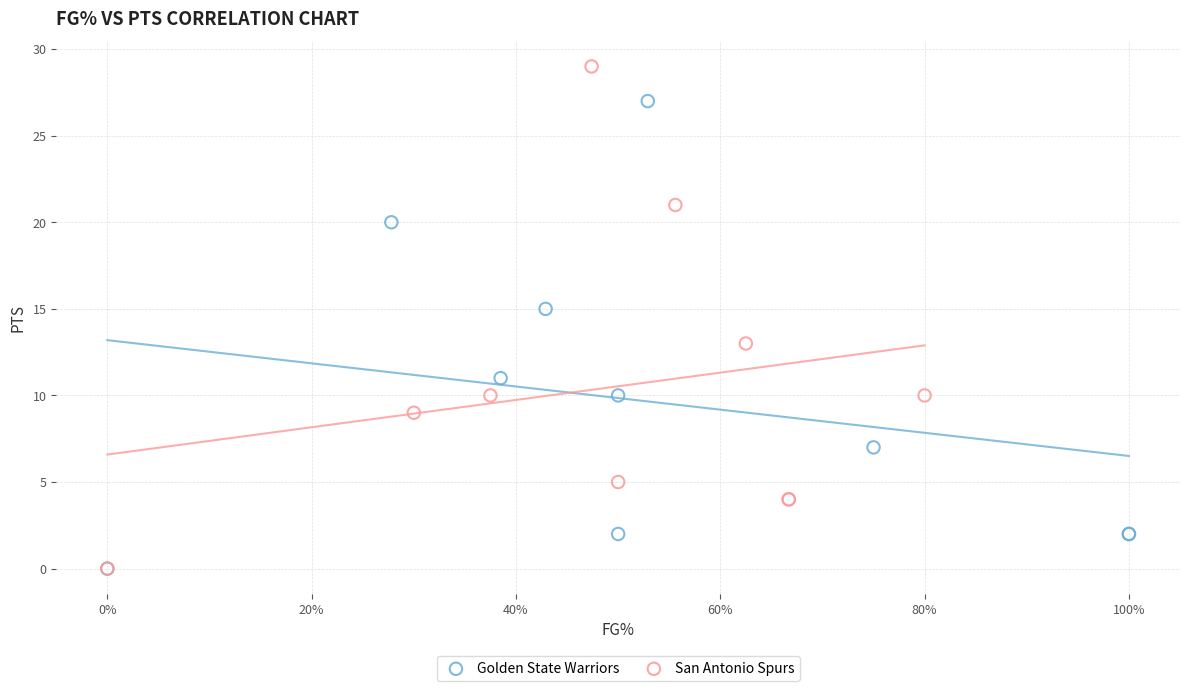

Which series contains the highest Y value?

San Antonio Spurs